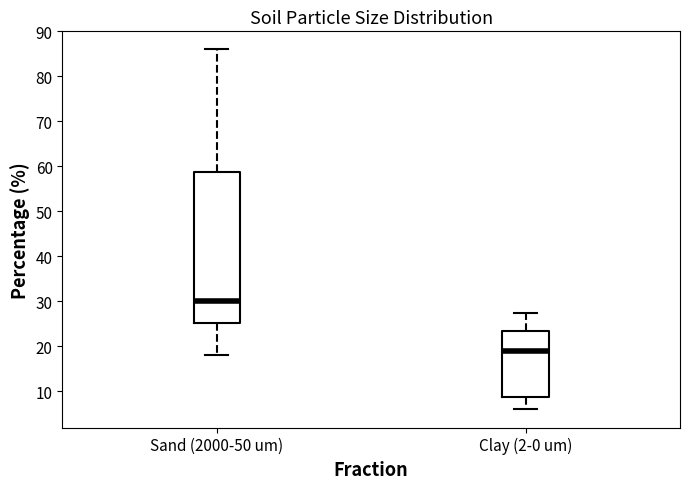

Where does the lower whisker of the box for Sand (2000-50 um) end on the y-axis? The values are not printed on the chart, so give them approximately, as read against the axis.

18